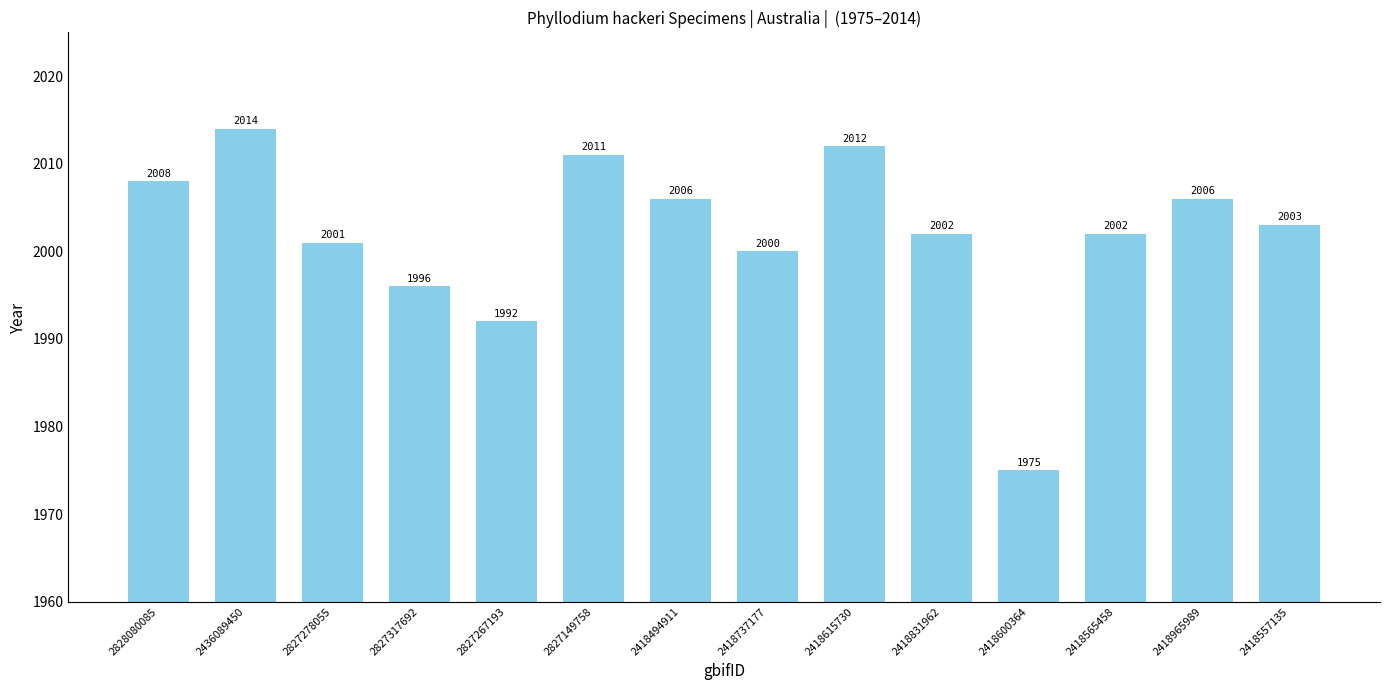

Reading left to right, list all the values displayed in this chart.

2008	2014	2001	1996	1992	2011	2006	2000	2012	2002	1975	2002	2006	2003